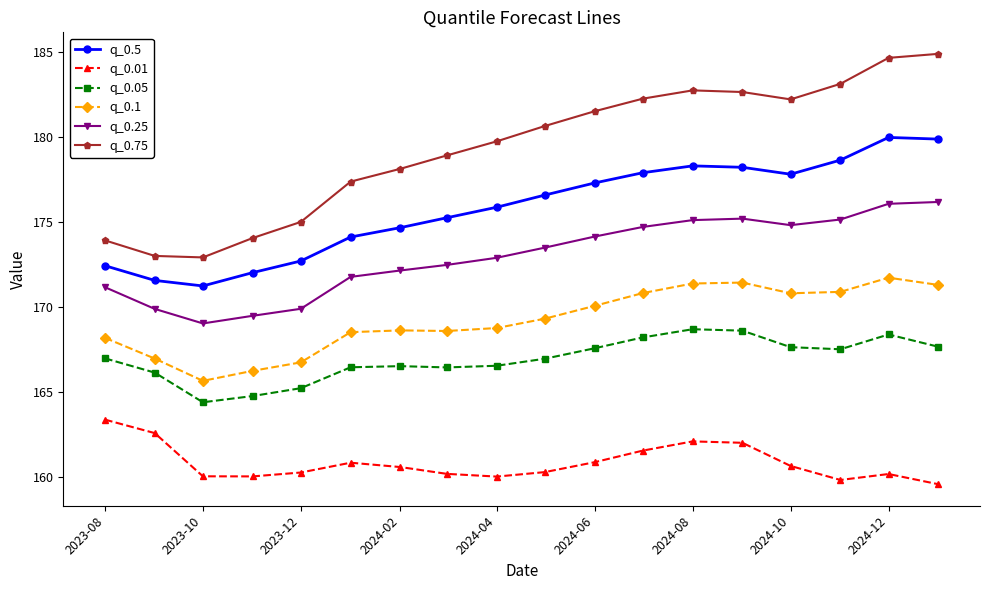

True or false: q_0.5 and q_0.05 intersect in this chart.

False